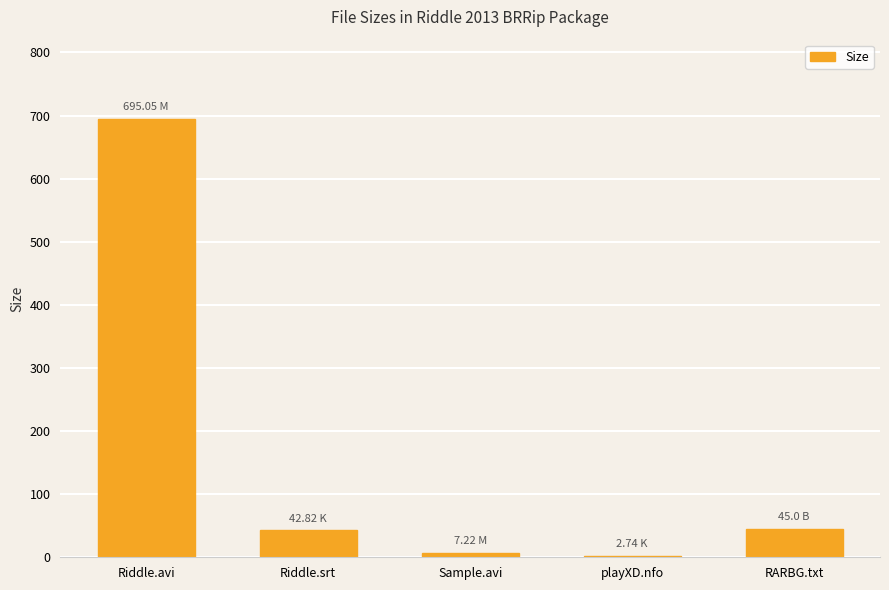

What is the difference between the second highest and second lowest values?

37.8